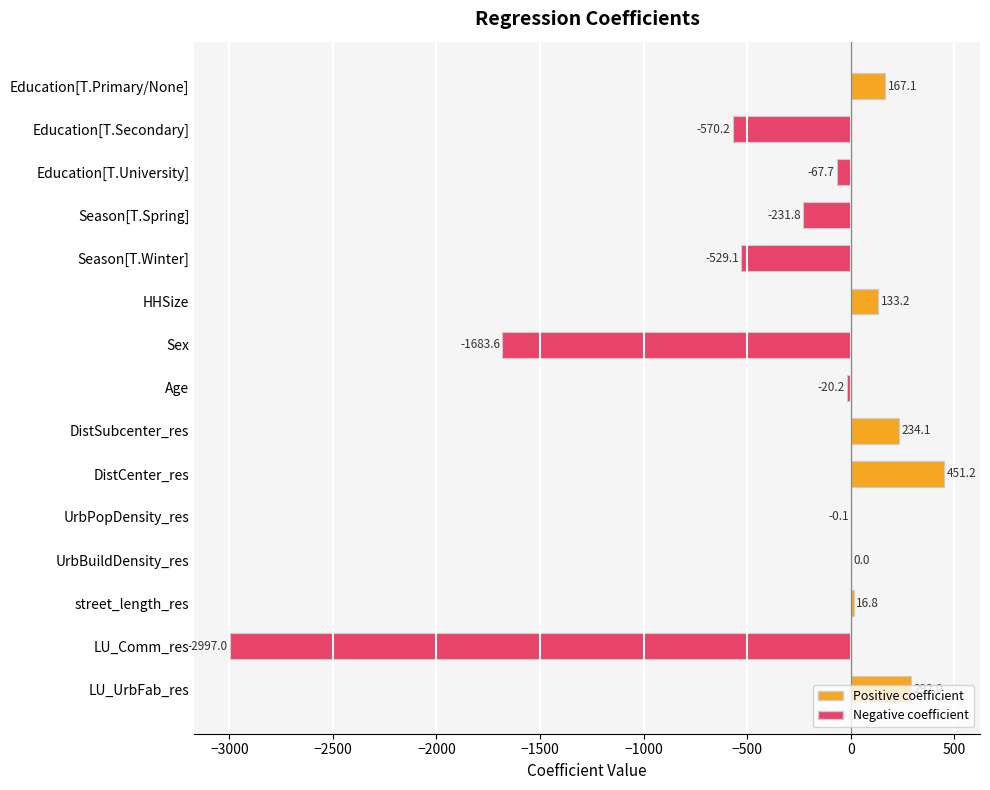

What is the average value?

-320.4